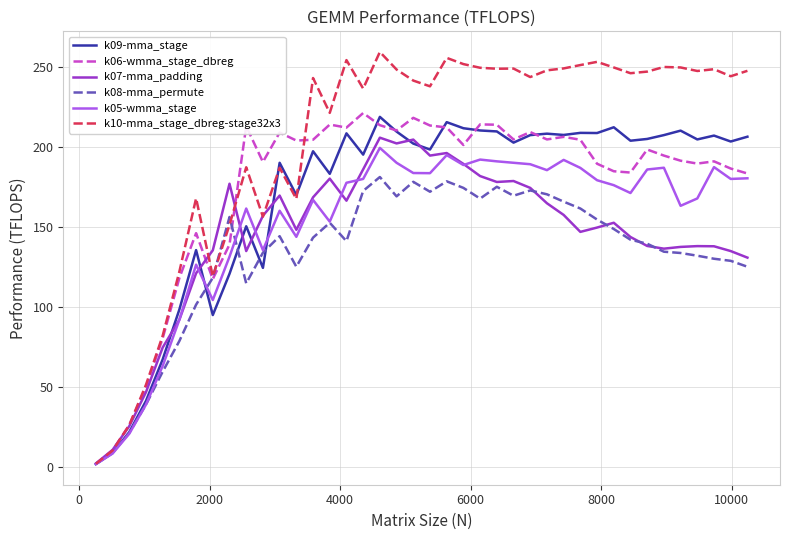

What is the highest value of the k10-mma_stage_dbreg-stage32x3 series?

259.3